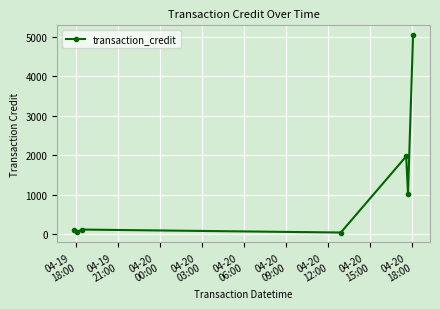

What is the greatest value displayed?

5040